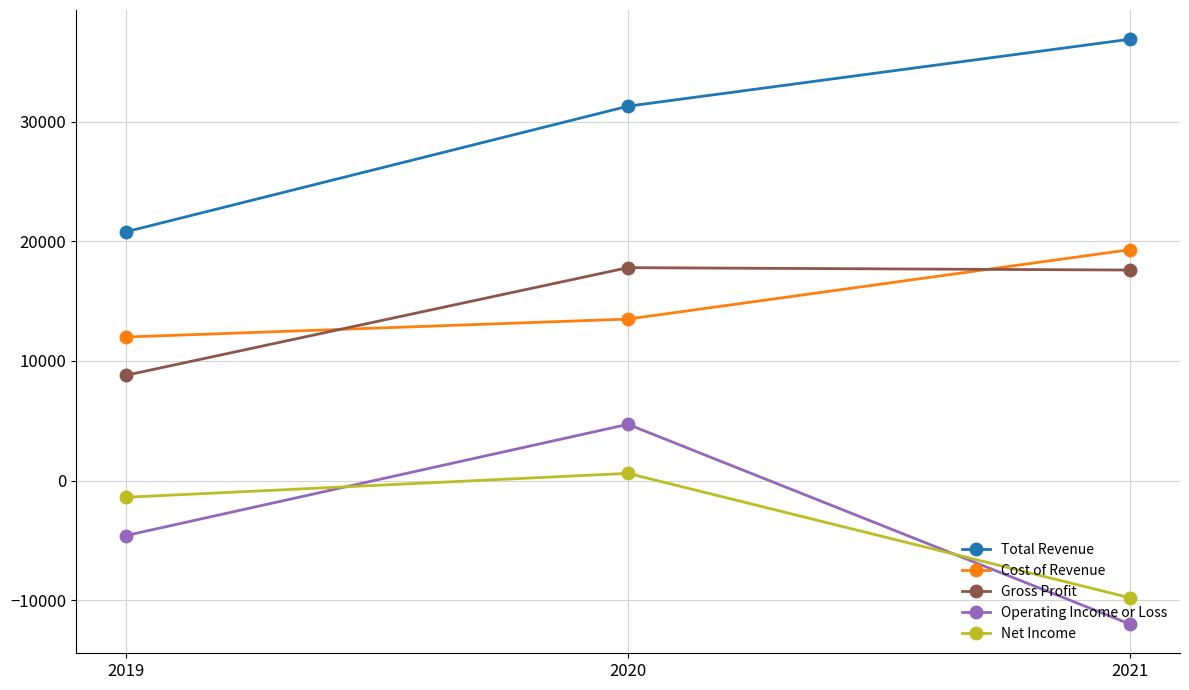

At which category is the sum across all series the highest?

2020